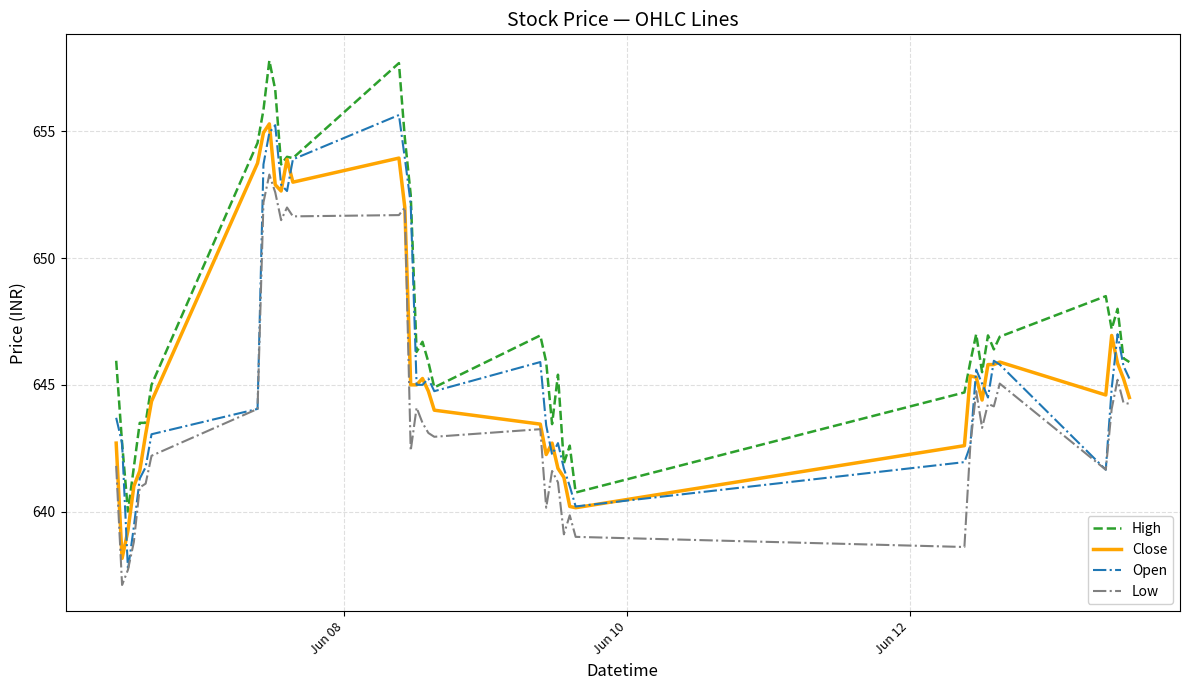

Which series has the largest total across all categories?

High